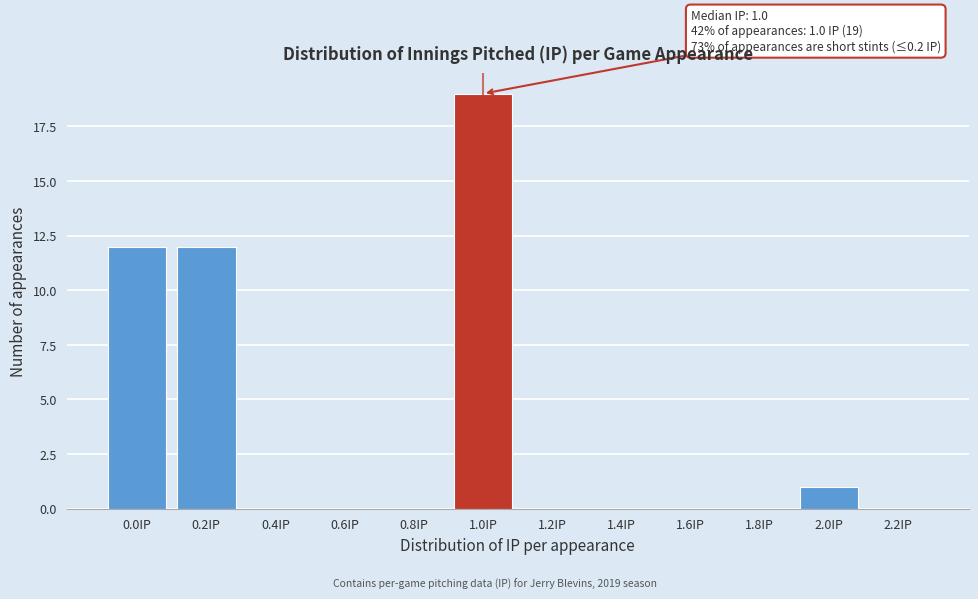

Reading right to left, extract all data points from this chart.

2.2IP=0	2.0IP=1	1.8IP=0	1.6IP=0	1.4IP=0	1.2IP=0	1.0IP=19	0.8IP=0	0.6IP=0	0.4IP=0	0.2IP=12	0.0IP=12